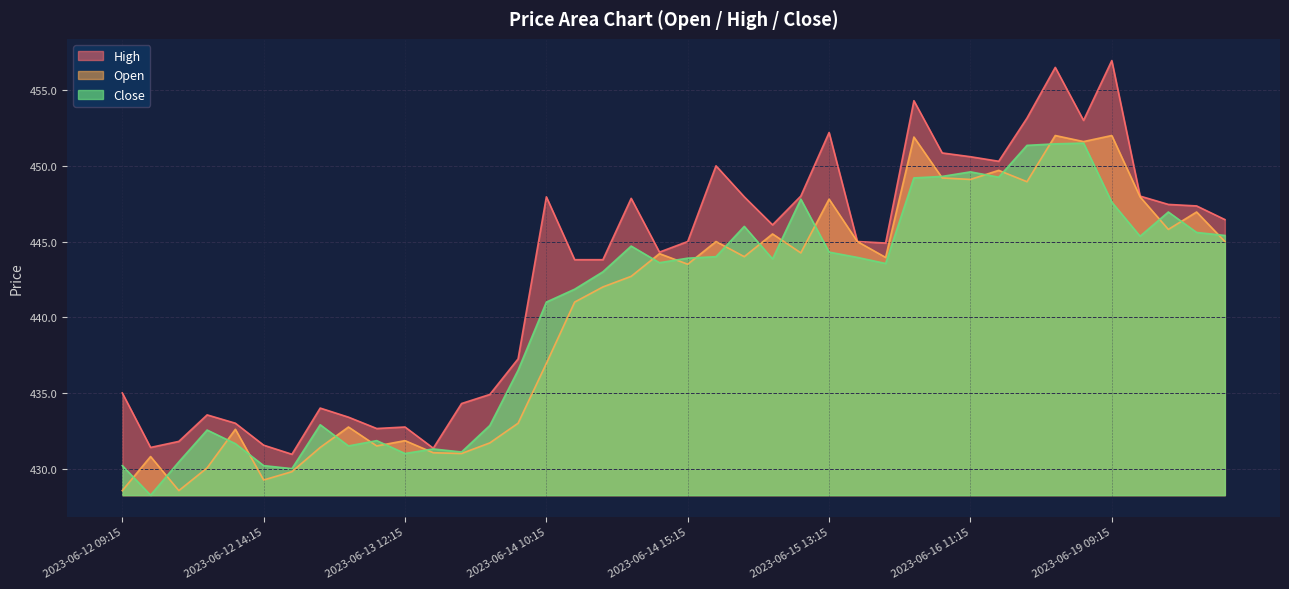

Is the value of Open at 2023-06-13 12:15 greater than the value of High at 2023-06-14 12:15?

No